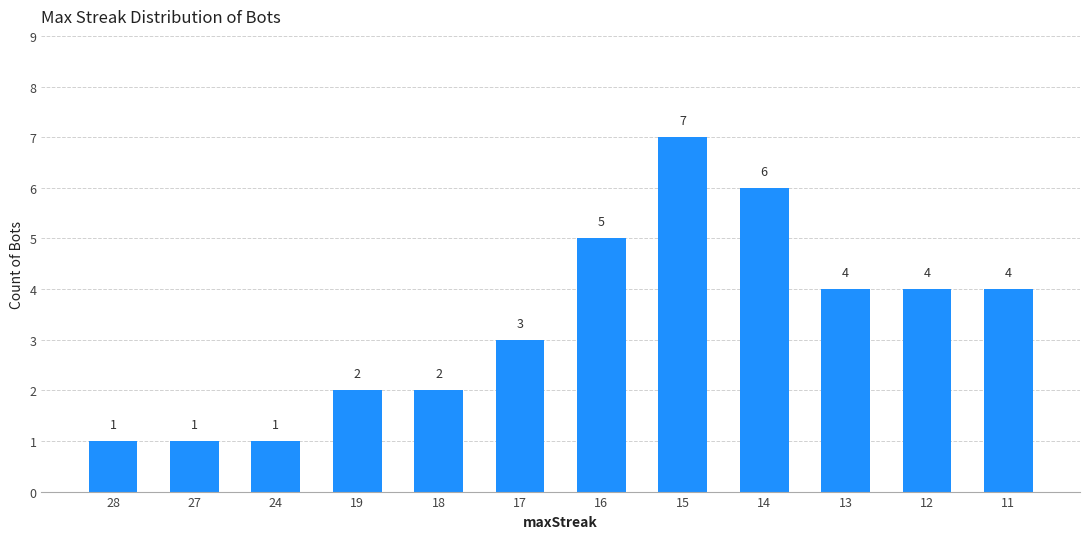

At which label does the data first exceed 4?

16